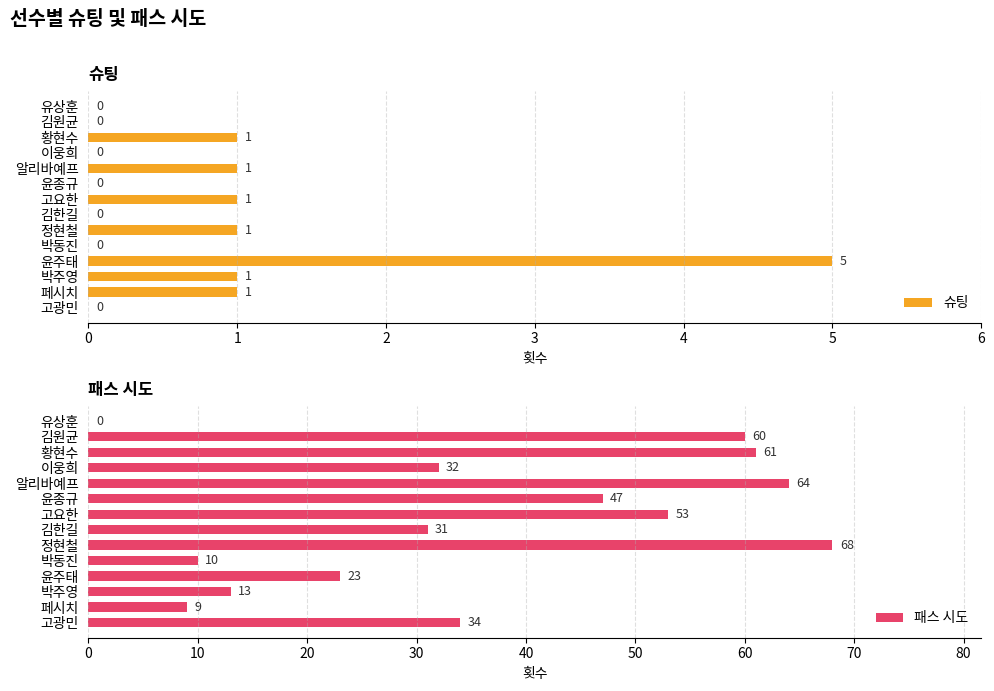

Which series has the widest spread of values?

패스 시도